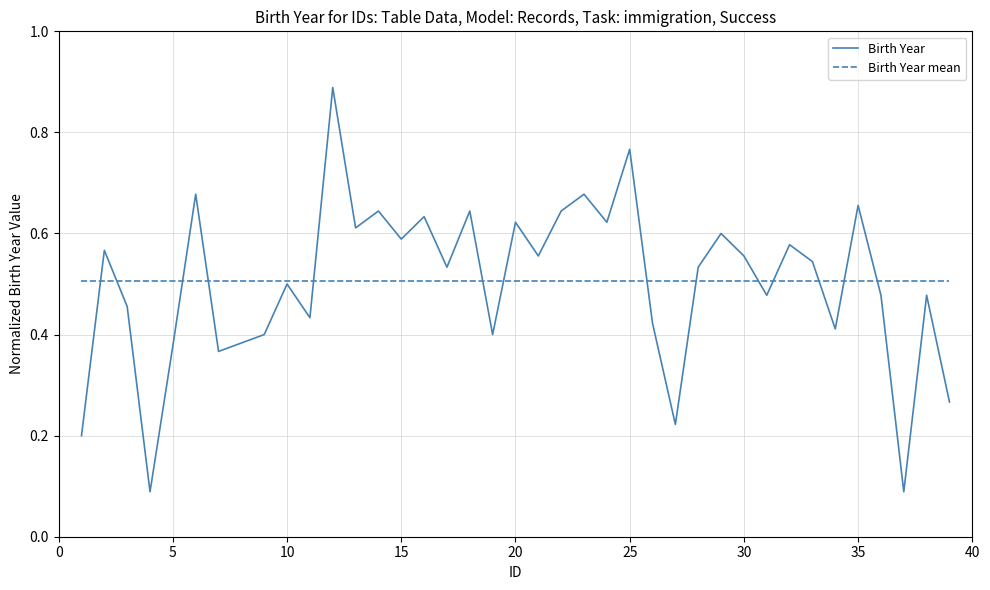

List the series in order of their peak value, highest first.

Birth Year, Birth Year mean